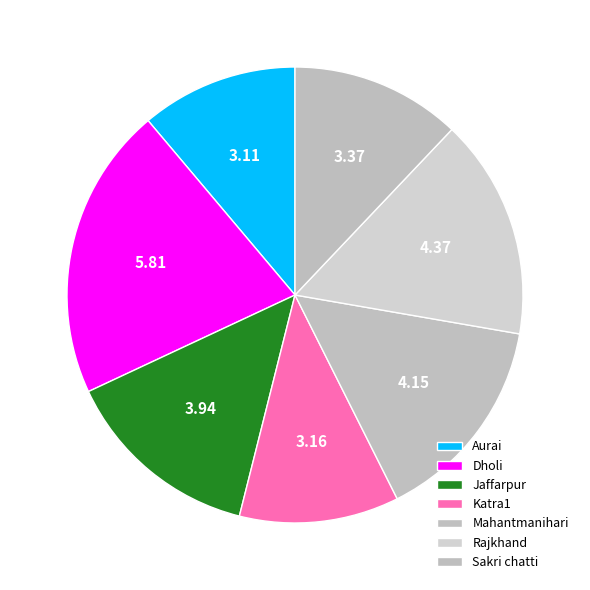

Is there any slice that represents more than half of the pie?

No